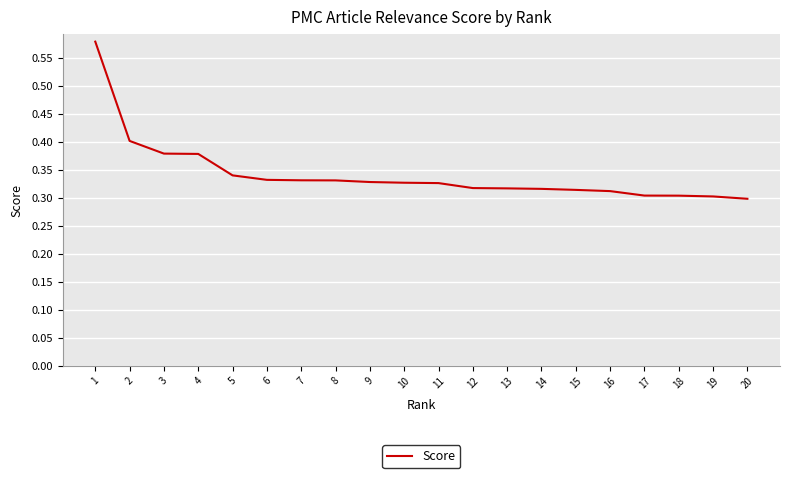

Between 8 and 4, which is larger?

4